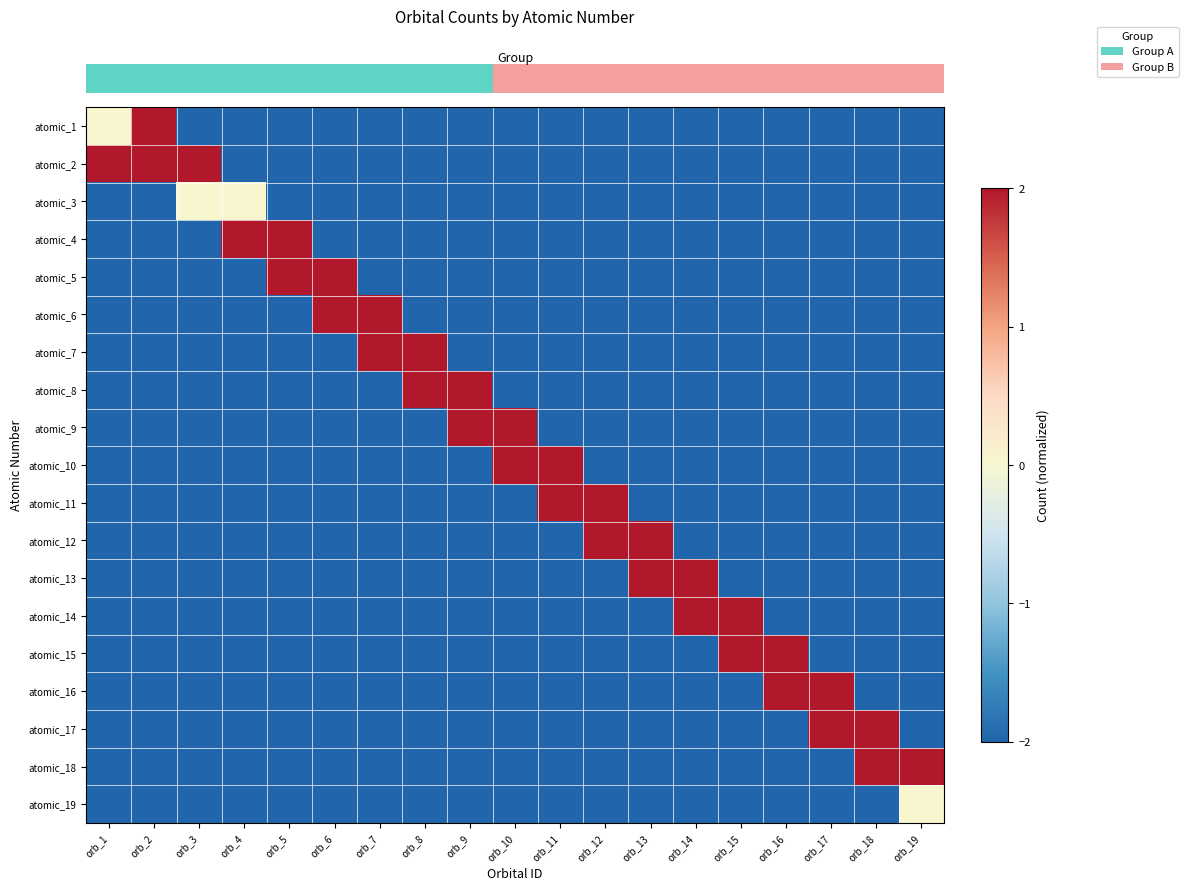

What is the spread (max minus min) of values at orb_17?

4